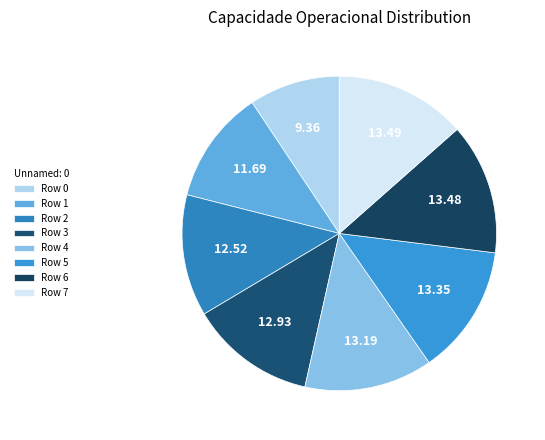

Count the number of slices in the pie.

8